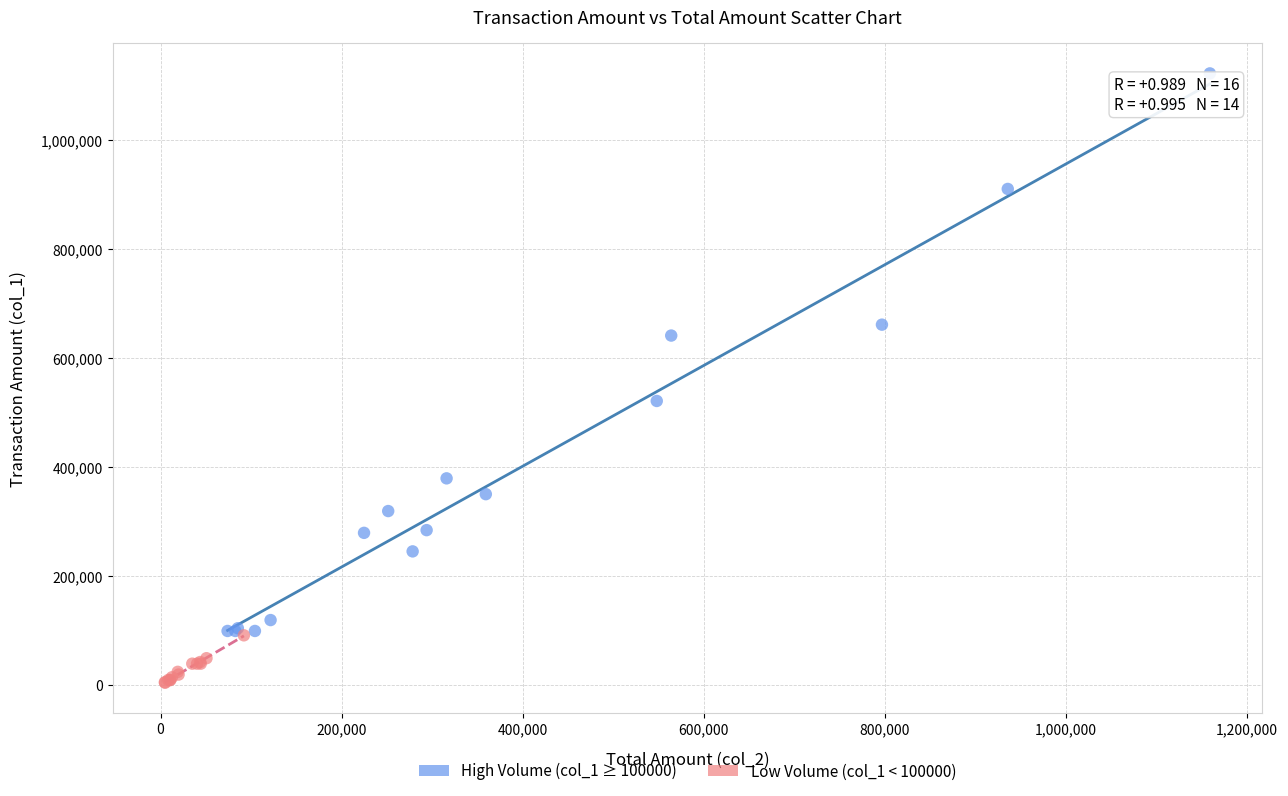

What are all the series names shown in the legend?

High Volume (col_1 ≥ 100000), Low Volume (col_1 < 100000)